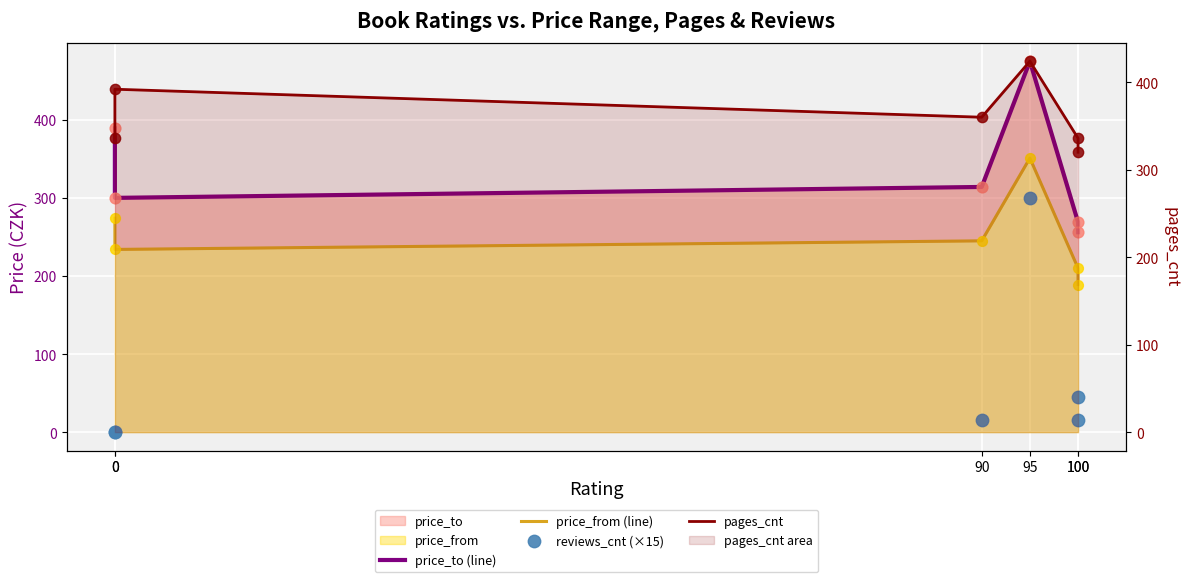

What is the total value across all series at 0?

999